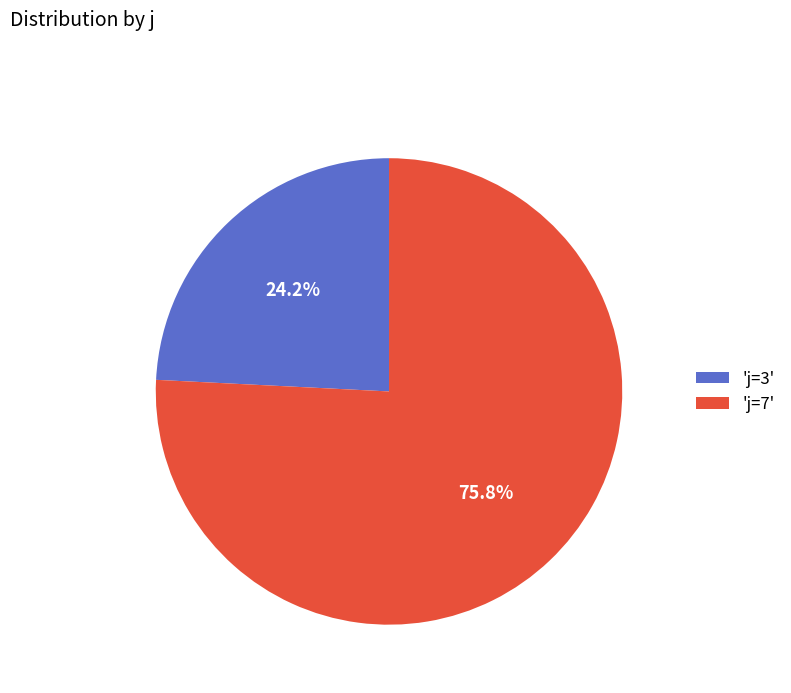

To the nearest percent, what is the average slice percentage?

50%